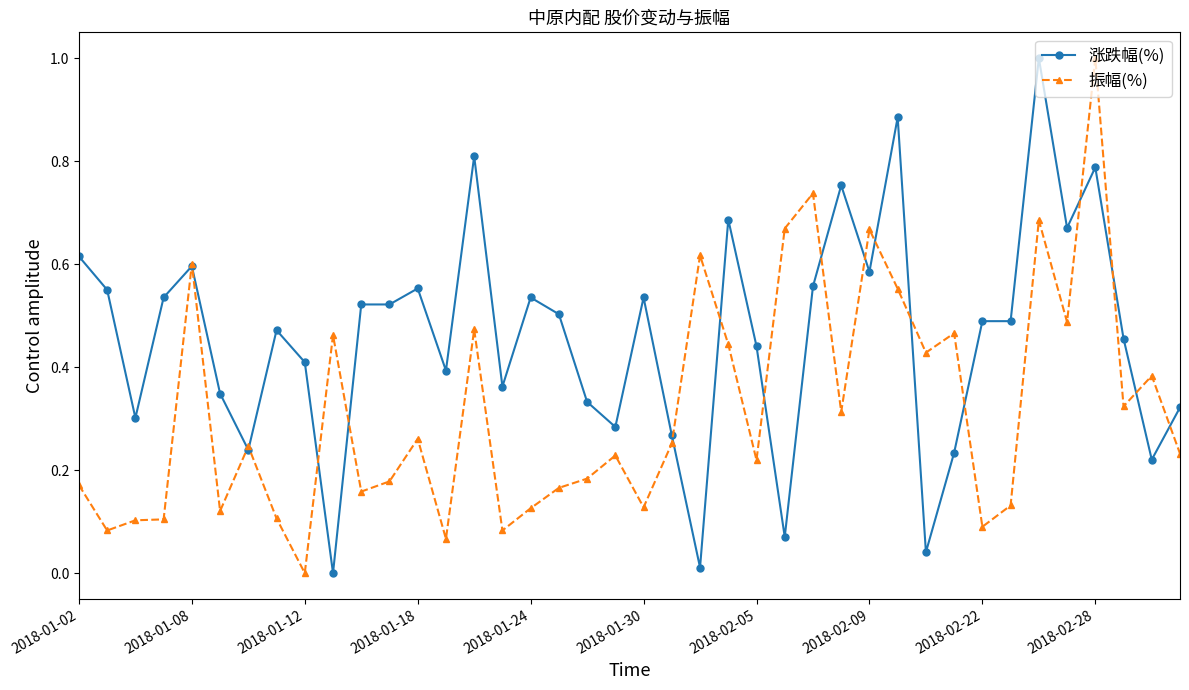

What is the sum of all 振幅(%) values?

12.7